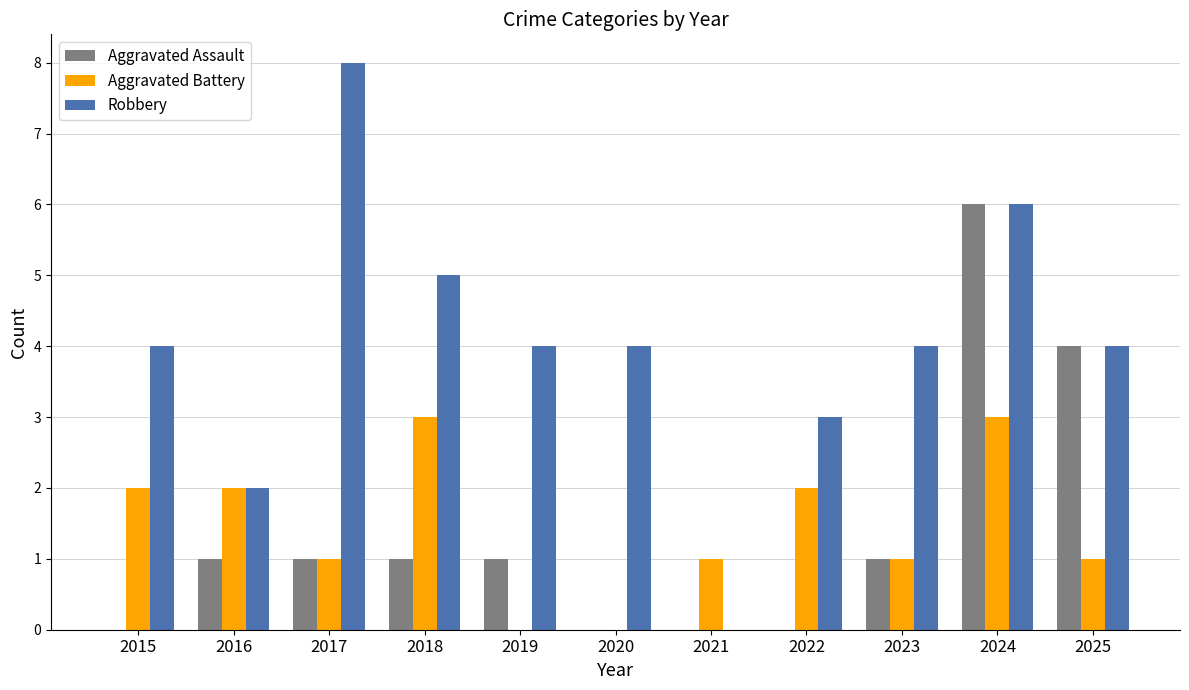

Which series has the largest range (max minus min)?

Robbery